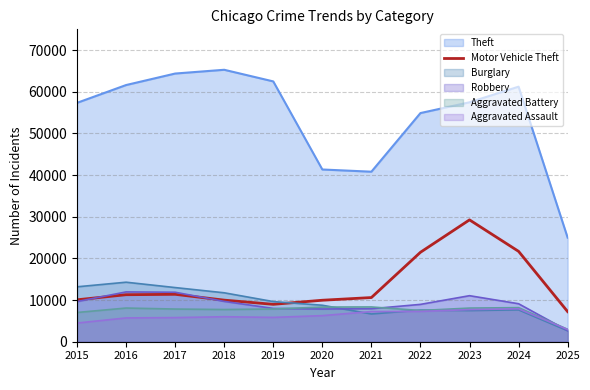

Does the chart display data point markers on the line(s)?

No